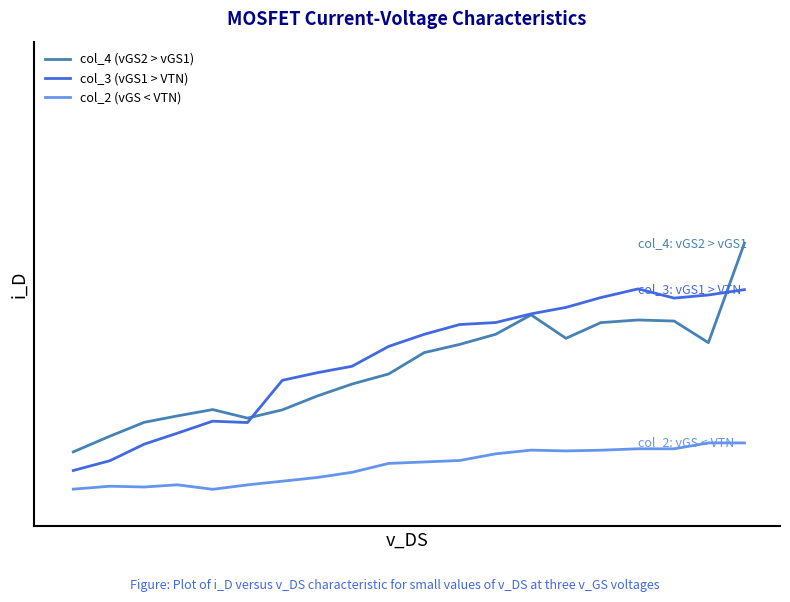

How many interior local valleys does the col_3 (vGS1 > VTN) series have?

2